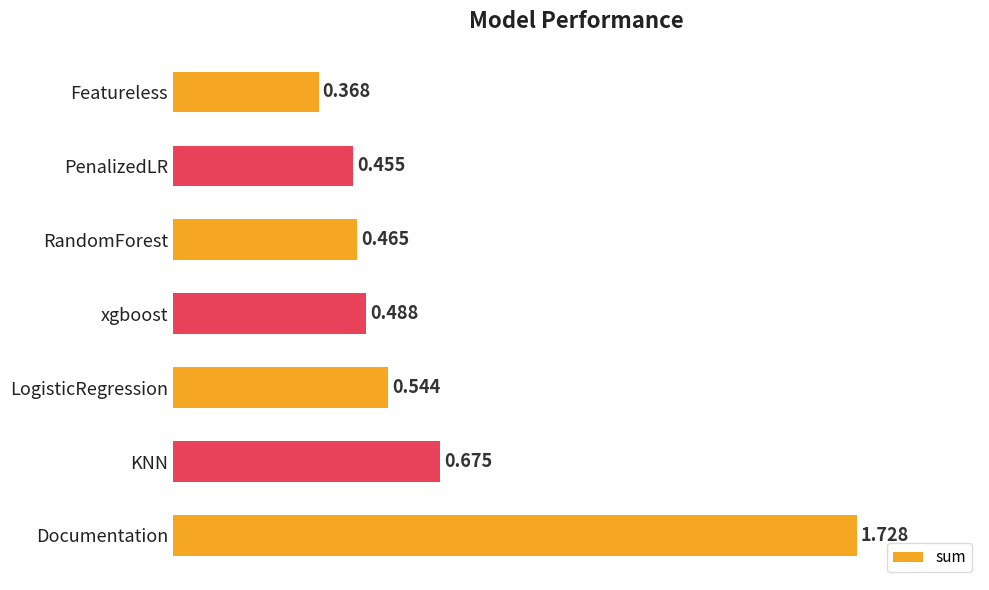

At which label is the value closest to 1?

KNN